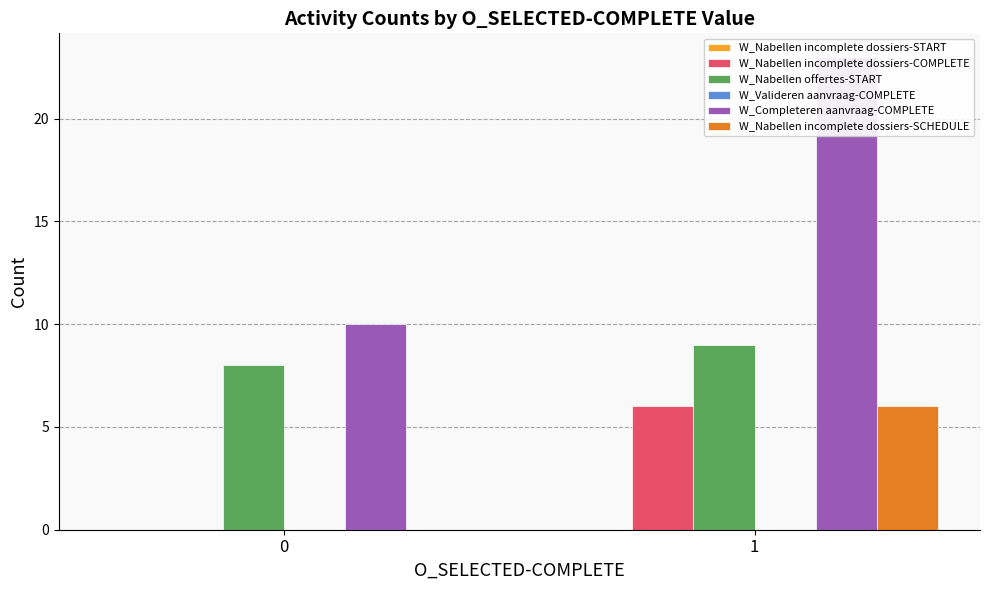

What is the sum of the W_Nabellen incomplete dossiers-COMPLETE values at 1 and 0?

6